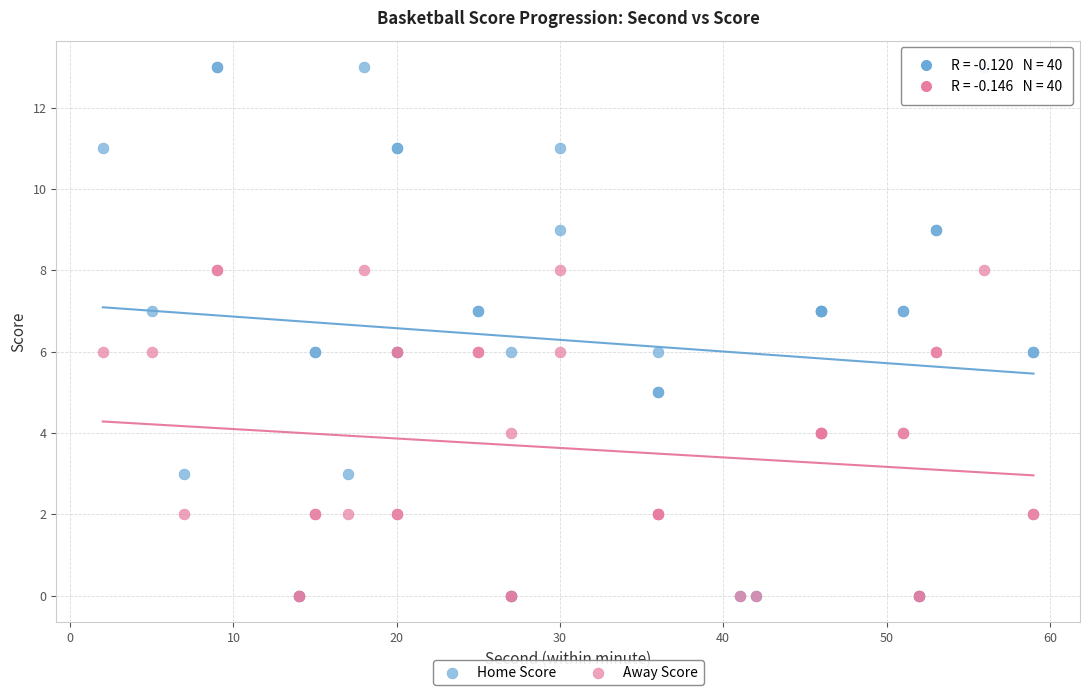

Which series reaches the maximum Y coordinate?

Home Score